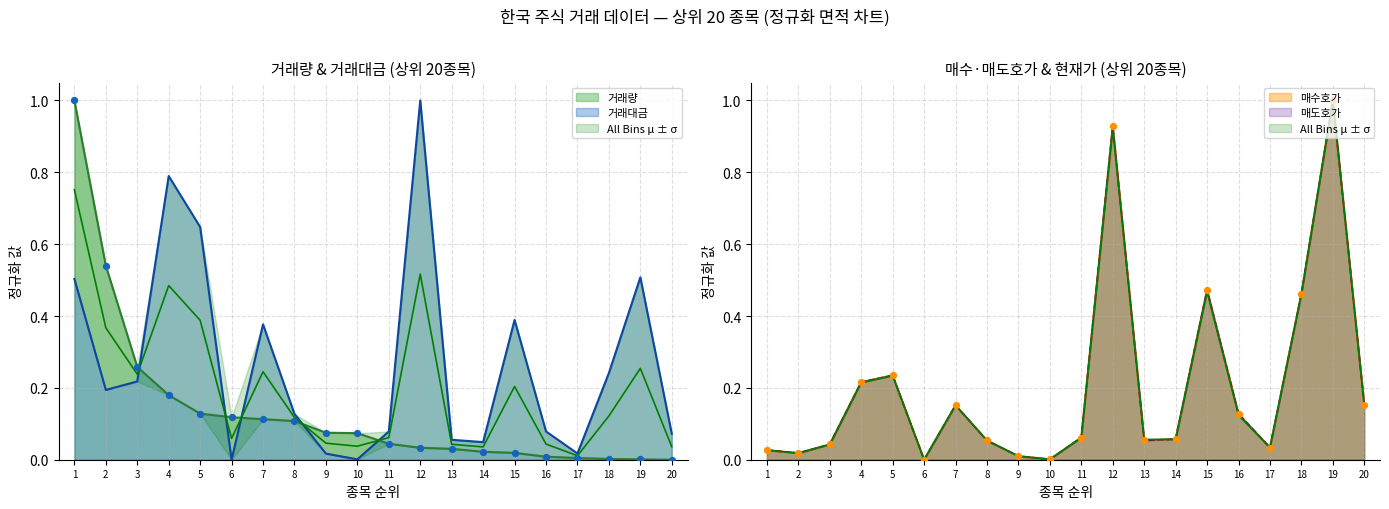

Which series contains the lowest Y value?

거래량